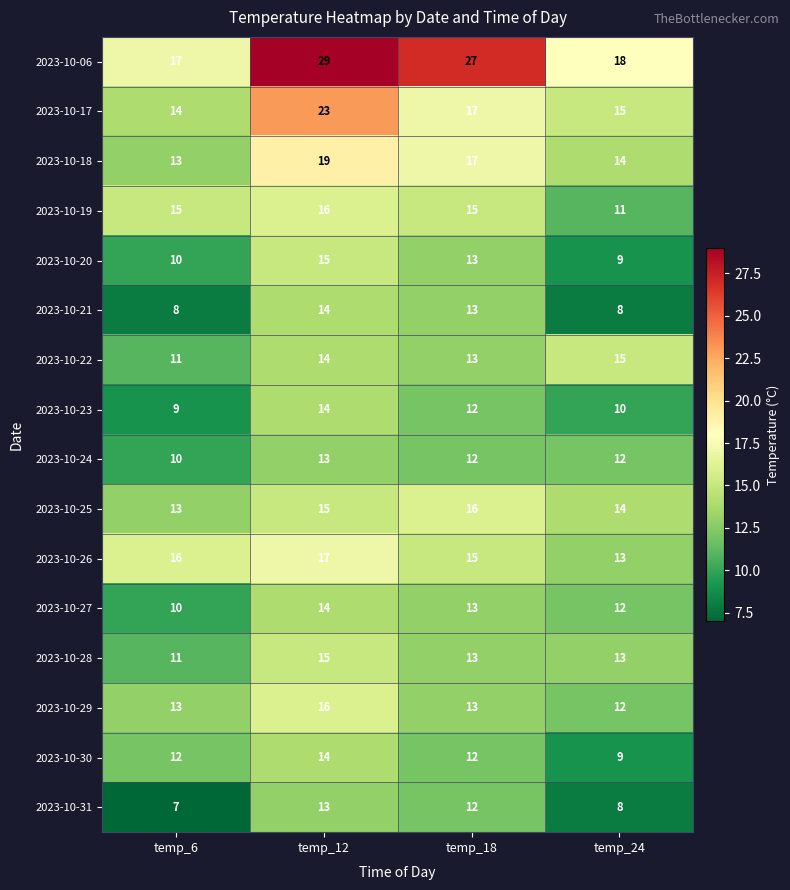

How many distinct data groups are displayed?

16